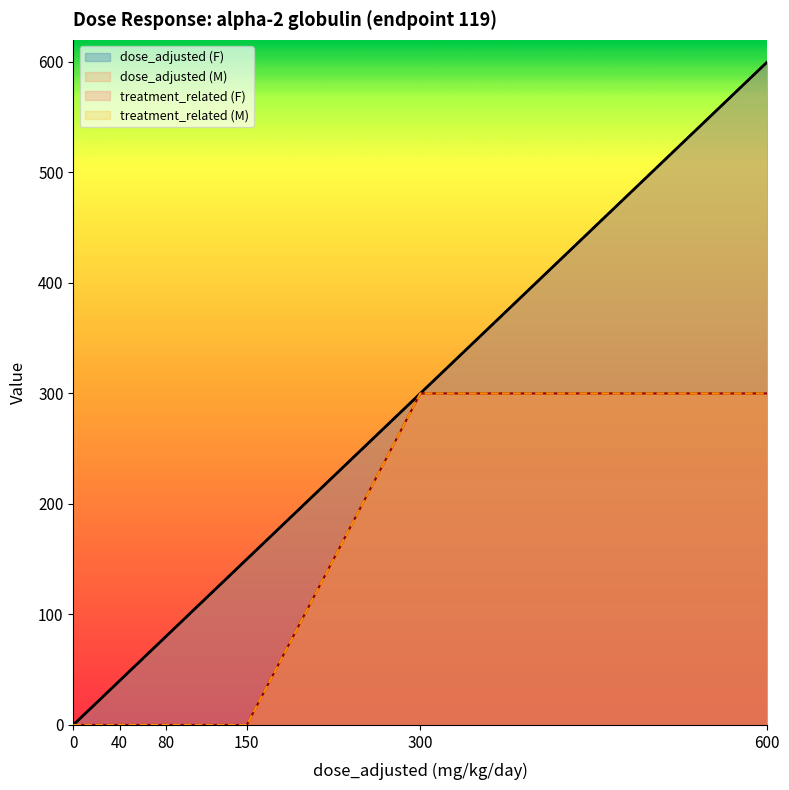

What is the difference between the maximum and minimum values in the dose_adjusted (F) series?

600